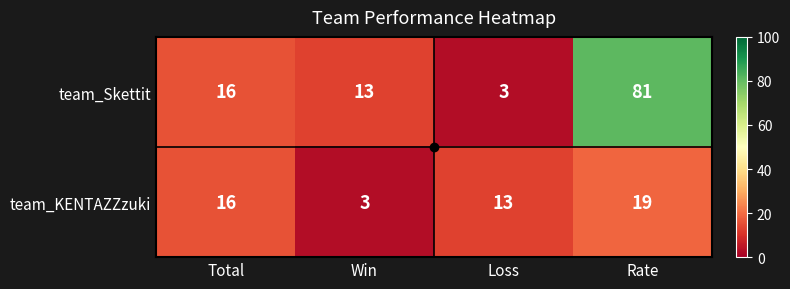

What is the sum of all team_Skettit values?

113